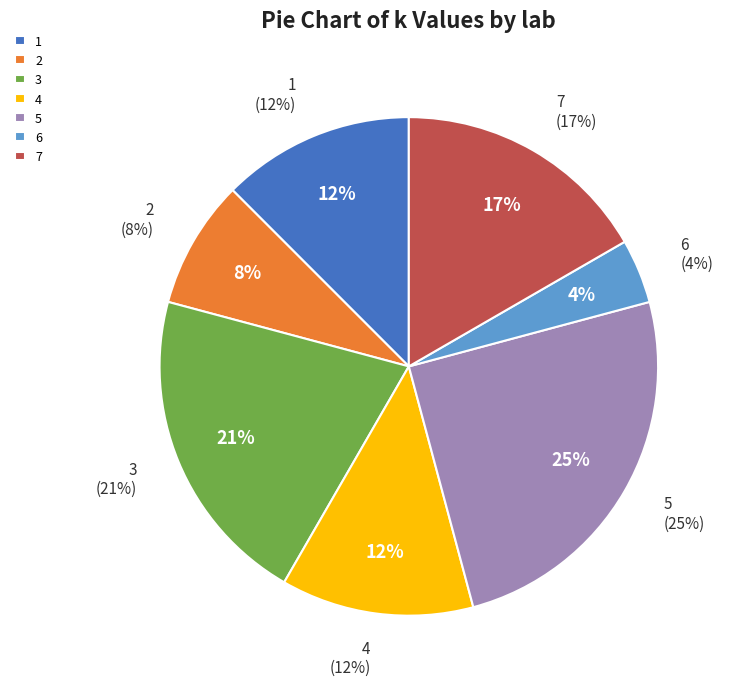

True or false: 7 accounts for 17% of the total.

True